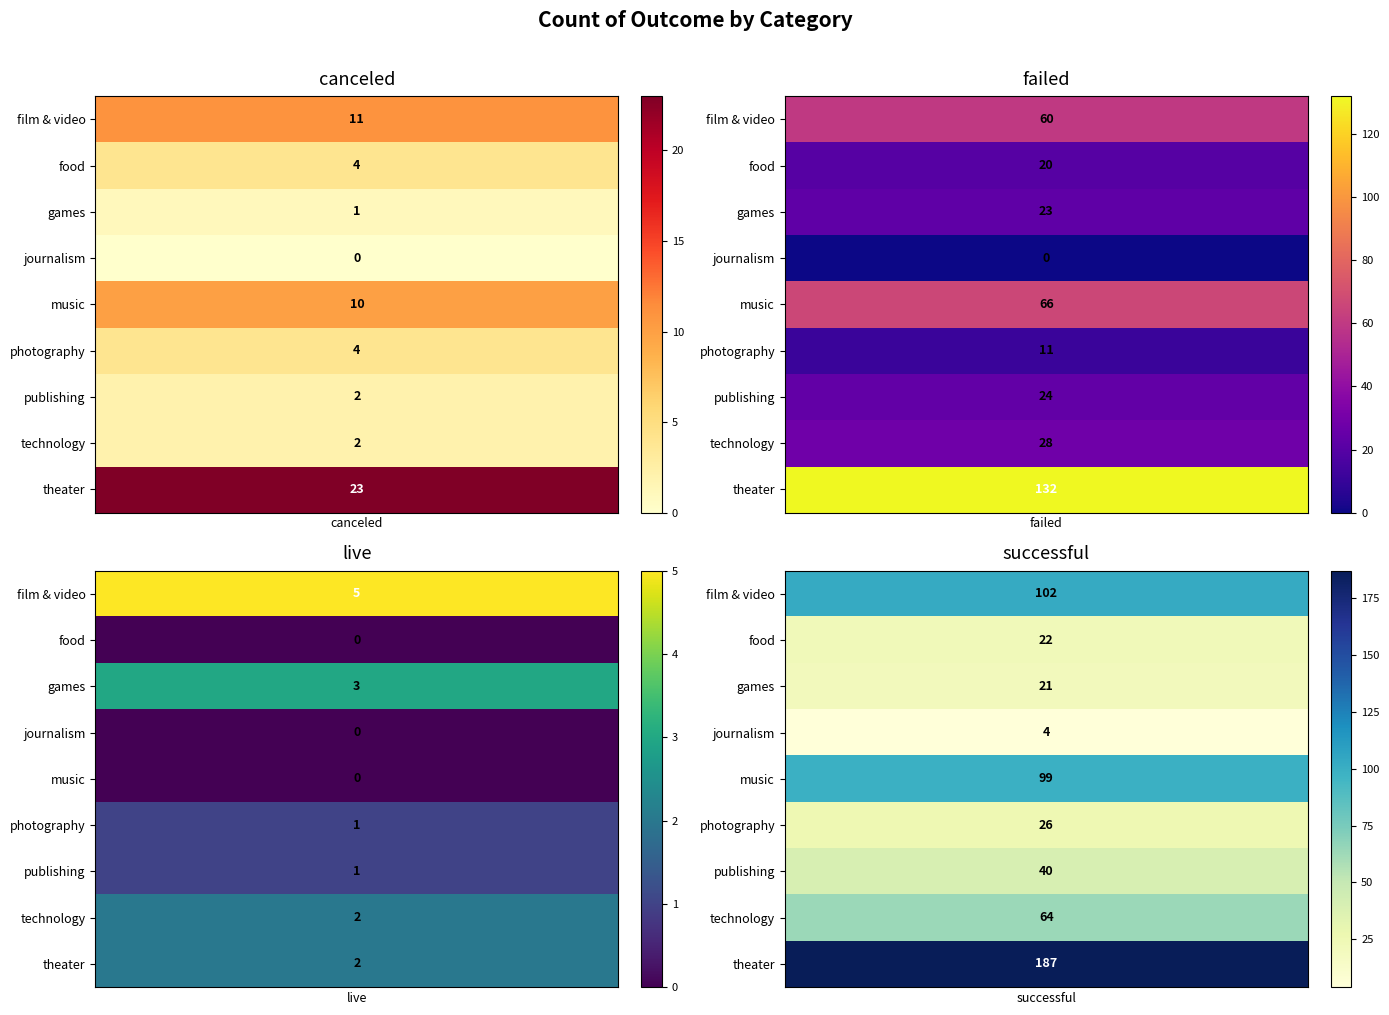

Reading left to right, transcribe all the data shown in this chart.

canceled: 11	4	1	0	10	4	2	2	23
failed: 60	20	23	0	66	11	24	28	132
live: 5	0	3	0	0	1	1	2	2
successful: 102	22	21	4	99	26	40	64	187